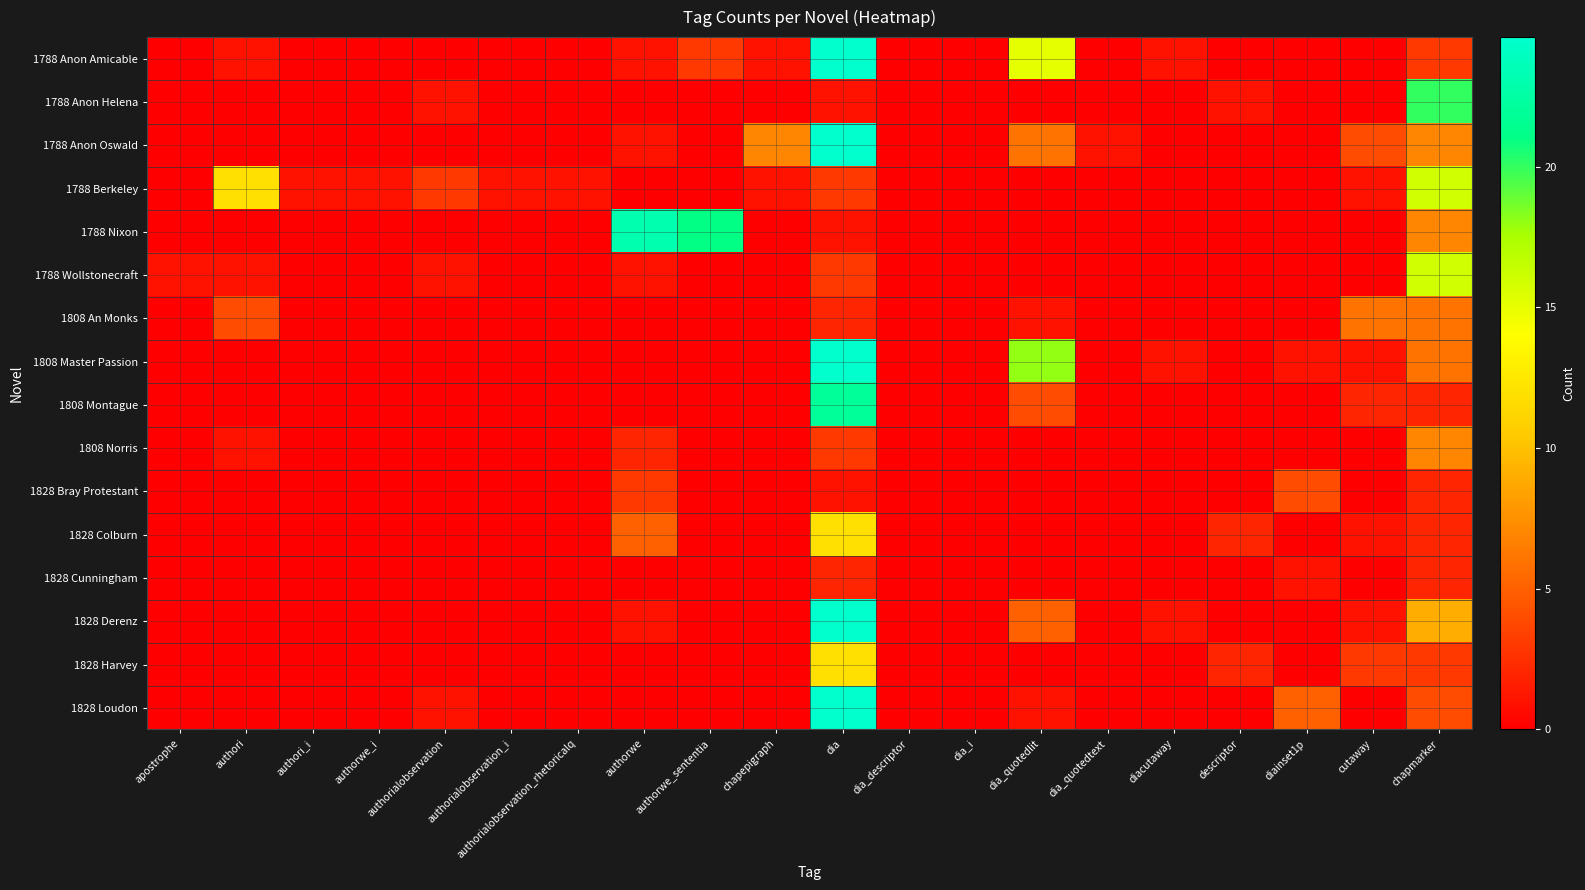

Rank the series by their maximum value, from highest to lowest.

1808 Master Passion, 1788 Anon Amicable, 1828 Loudon, 1788 Anon Oswald, 1828 Derenz, 1788 Nixon, 1808 Montague, 1788 Anon Helena, 1788 Berkeley, 1788 Wollstonecraft, 1828 Colburn, 1828 Harvey, 1808 Norris, 1808 An Monks, 1828 Bray Protestant, 1828 Cunningham